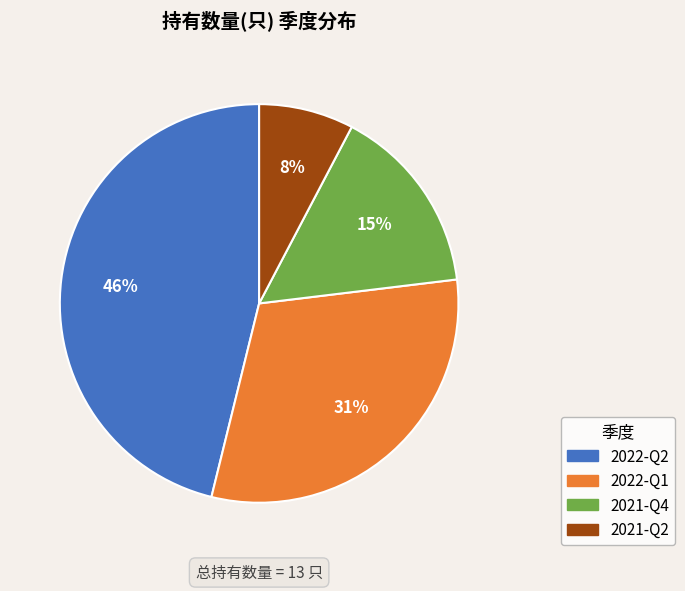

Combined, do 2022-Q1 and 2021-Q2 account for over 50%?

No